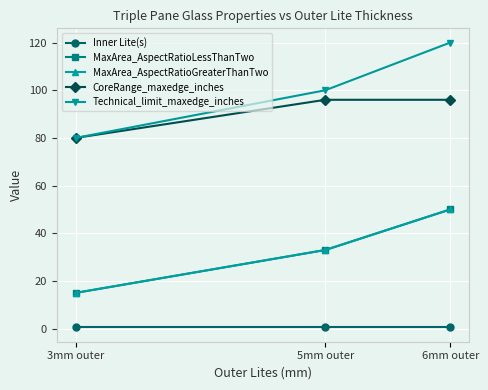

Is this an area chart (filled region under the line)?

No